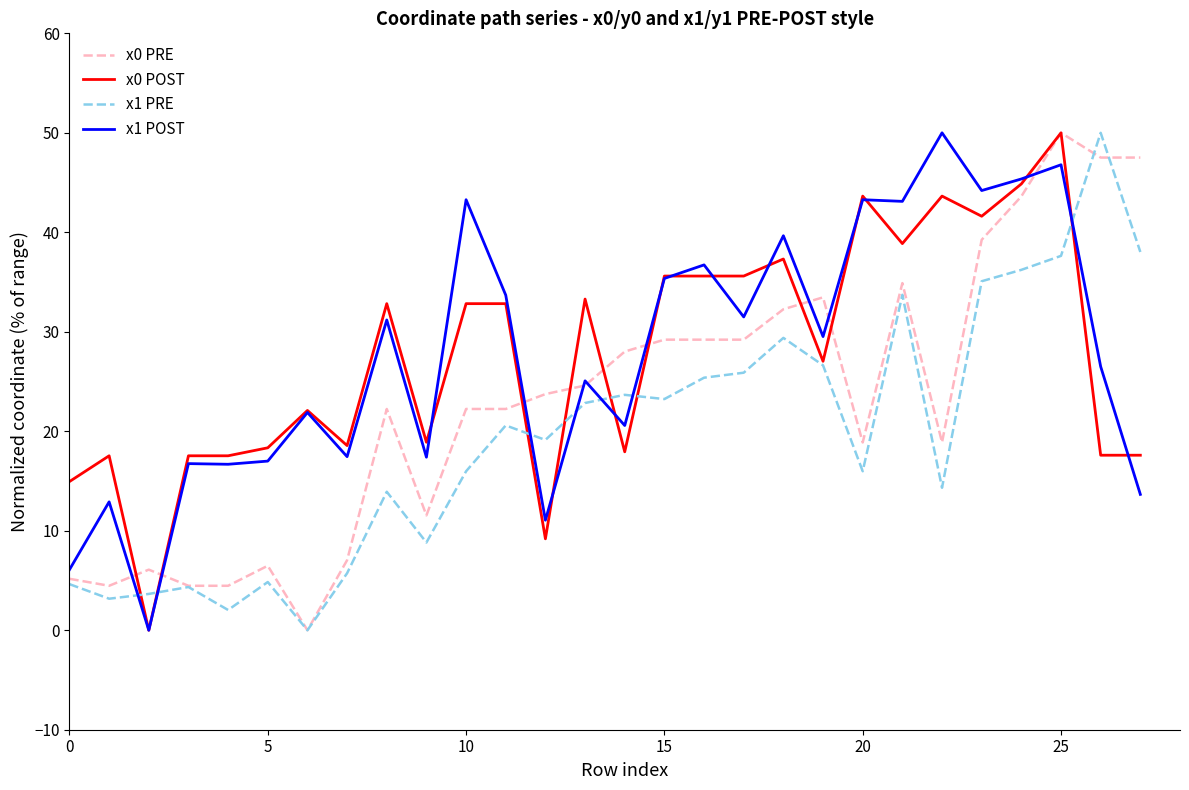

How many lines are shown in the chart?

4